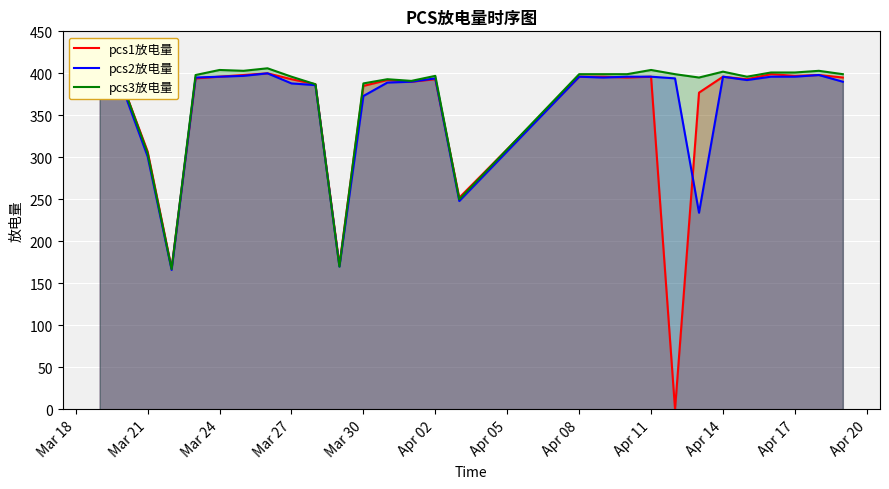

What is the difference between the maximum and minimum values in the pcs1放电量 series?

400